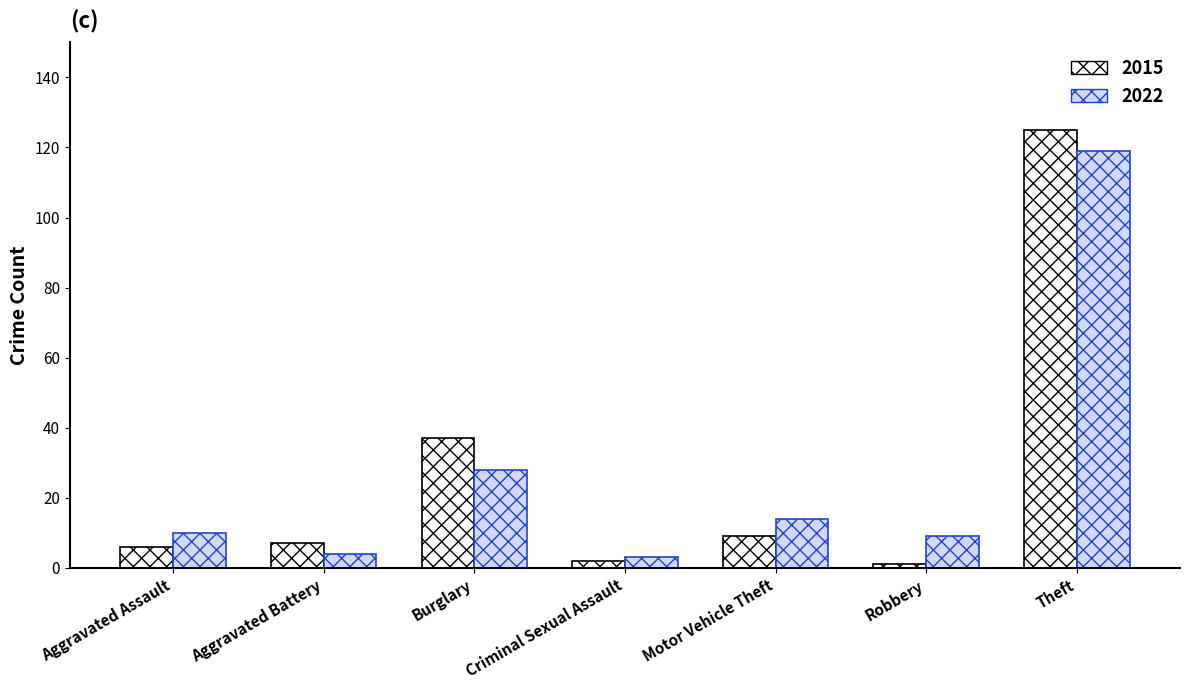

List the series in order of their peak value, highest first.

2015, 2022